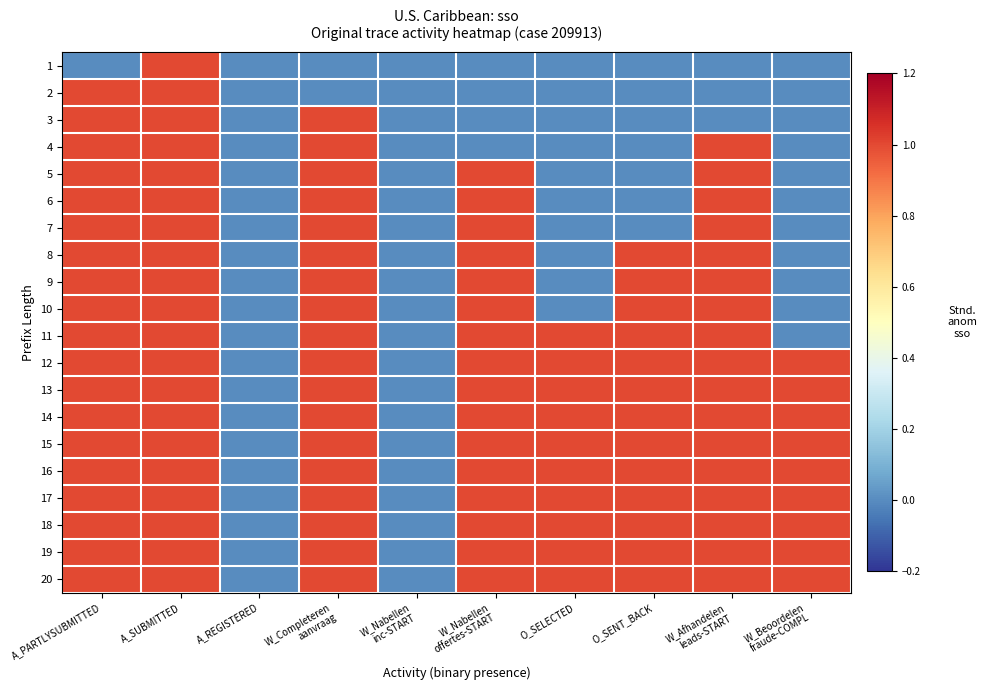

At which category is the sum across all series the highest?

A_SUBMITTED